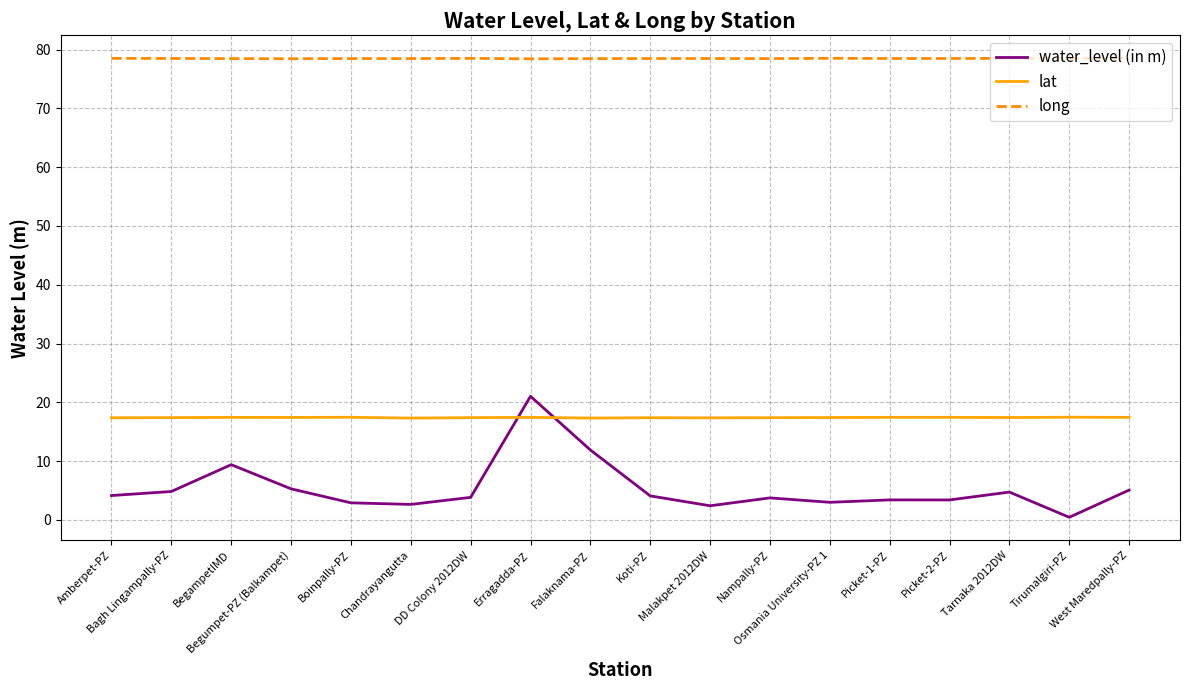

Between Begumpet-PZ (Balkampet) and Falaknama-PZ, which series saw the biggest shift?

water_level (in m)